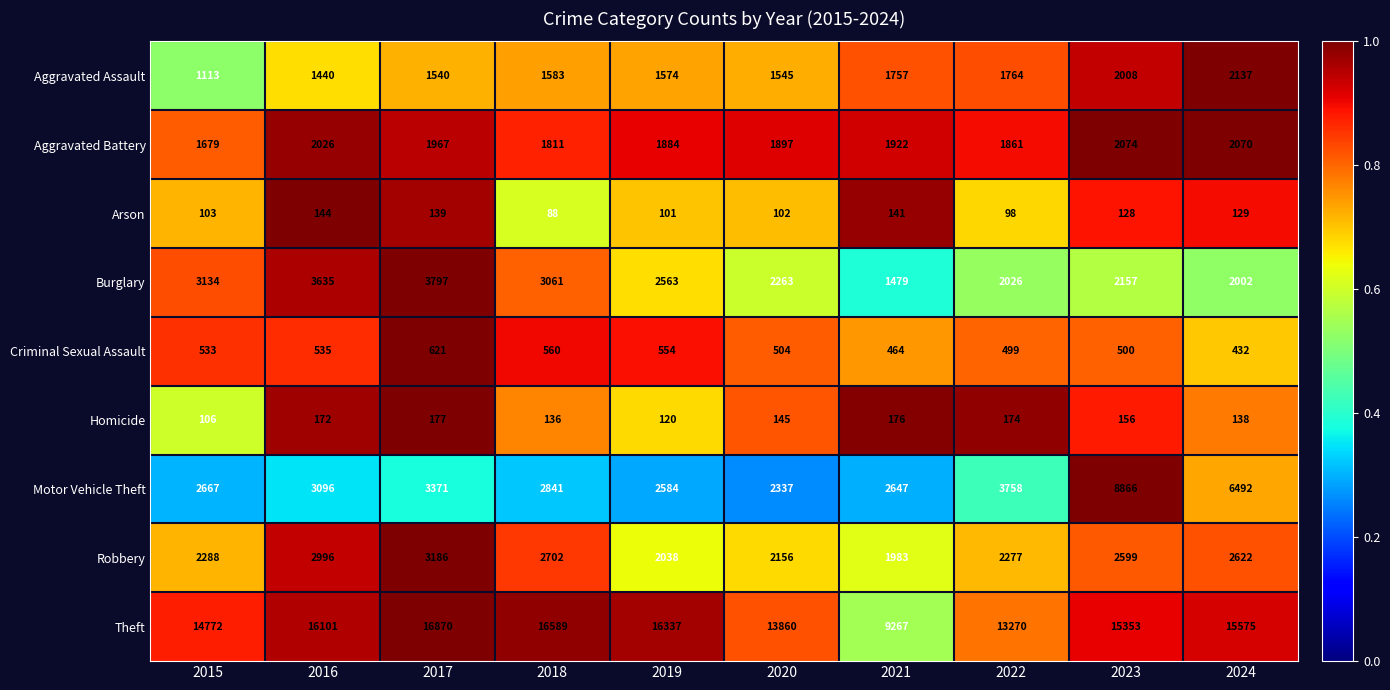

Which series has the largest range (max minus min)?

Theft